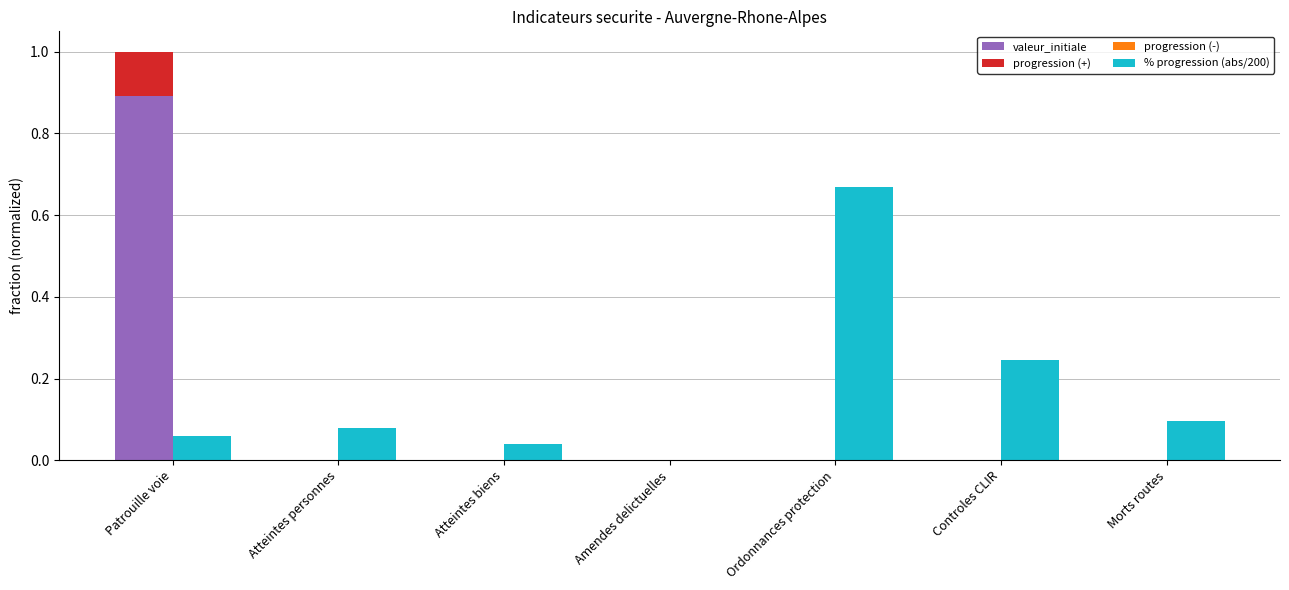

Rank the series at Controles CLIR from highest to lowest value.

% progression (abs/200), valeur_initiale, progression (+), progression (-)